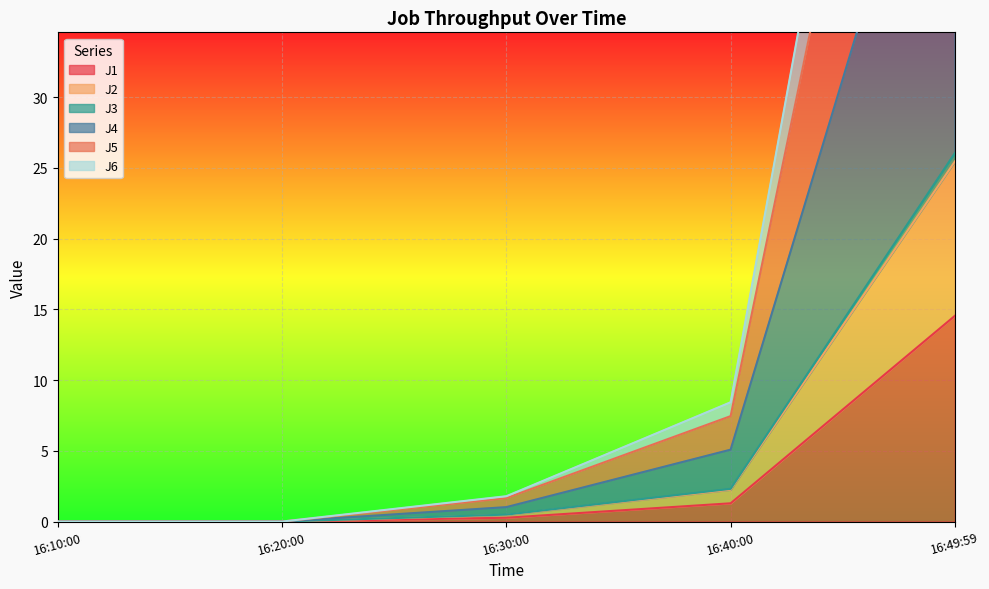

True or false: J1 has a value of 0.0 at 16:20:00.

True